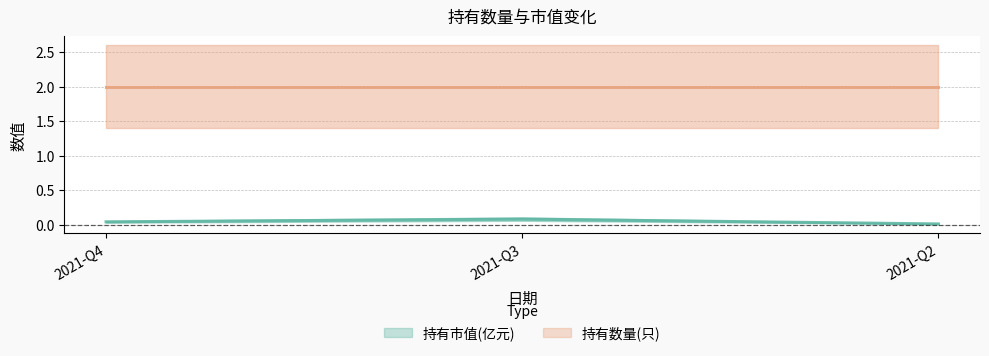

Rank the categories by value from highest to lowest.

2021-Q3, 2021-Q4, 2021-Q2